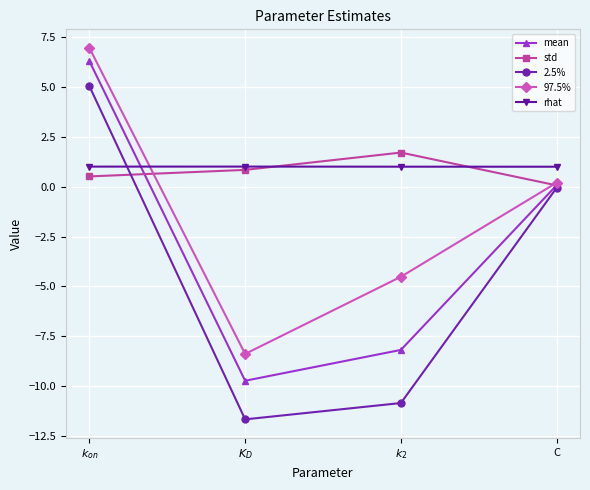

Which series has the largest range (max minus min)?

2.5%